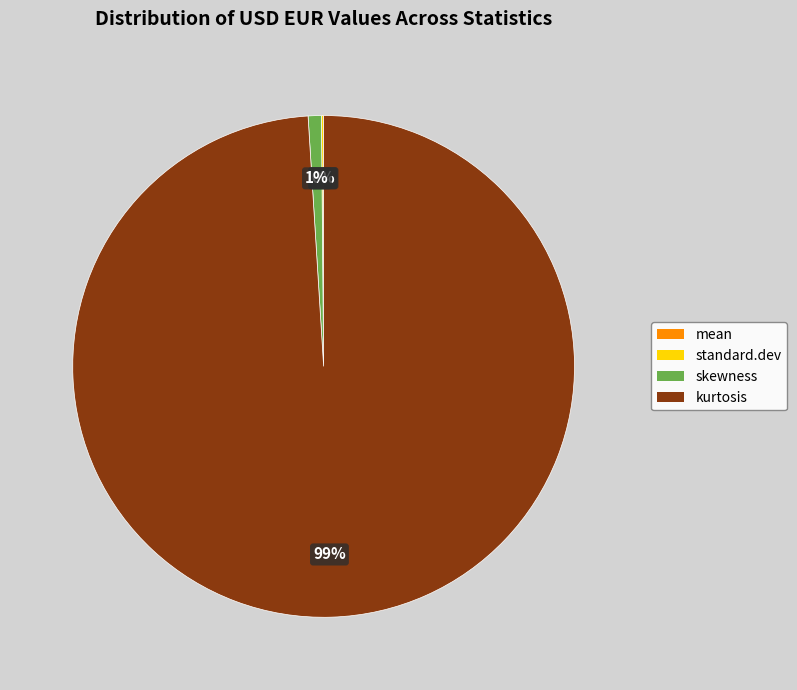

Does kurtosis account for over 50% of the chart?

Yes